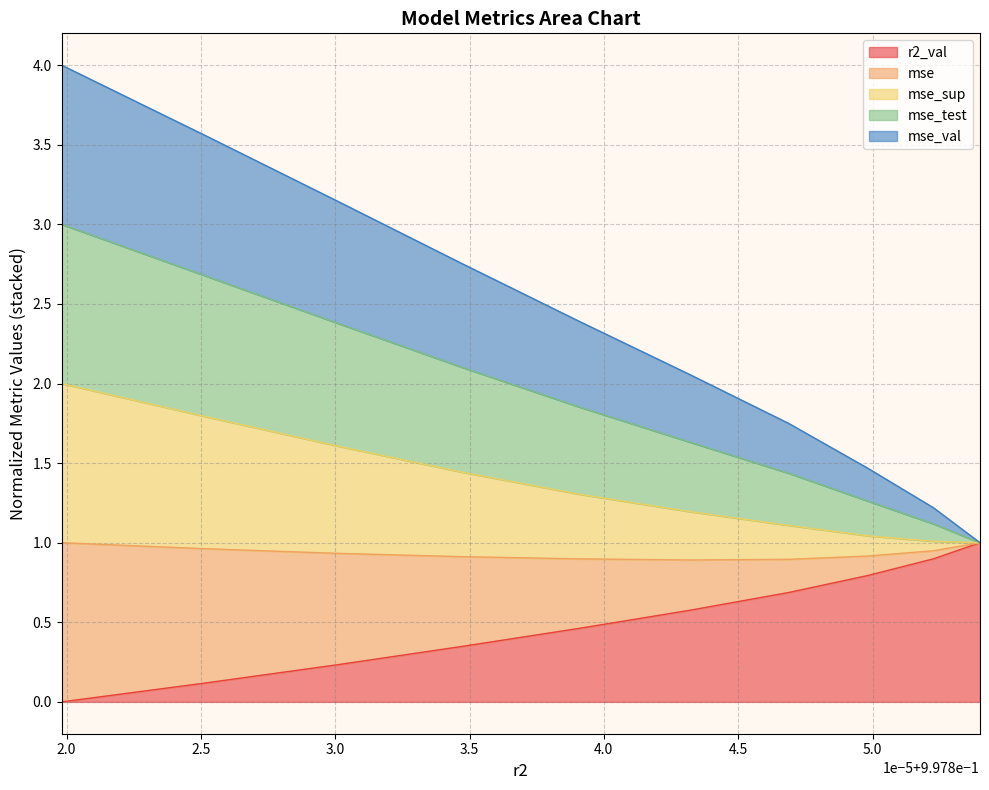

What is the maximum value for r2_val?

1.0